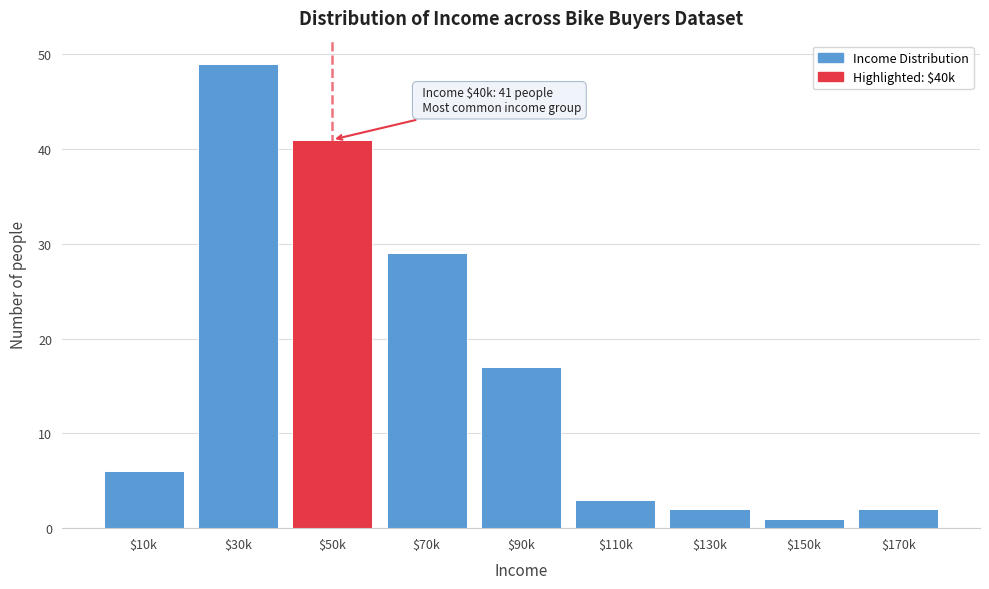

Reading right to left, list all the values displayed in this chart.

2	1	2	3	17	29	41	49	6